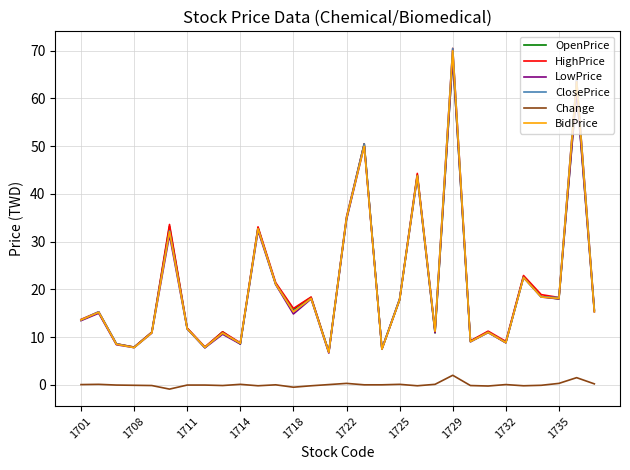

What is the greatest value displayed?

70.5